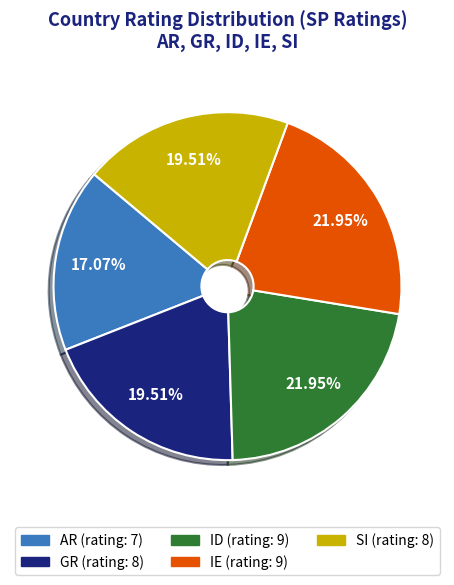

To the nearest percent, what is the difference between the ID and GR slice percentages?

2%